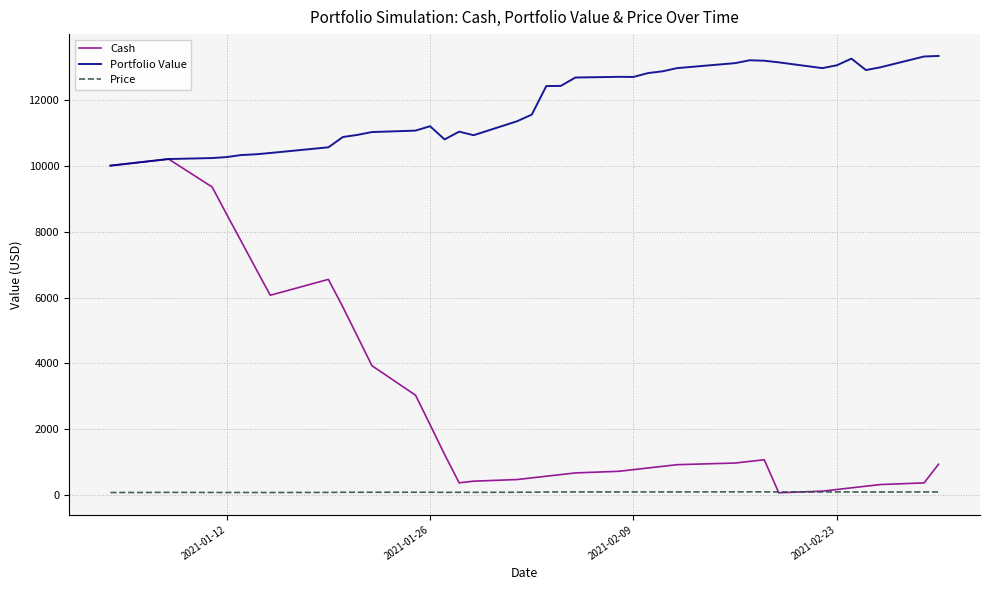

List the series in order of their overall mean, lowest first.

Price, Cash, Portfolio Value